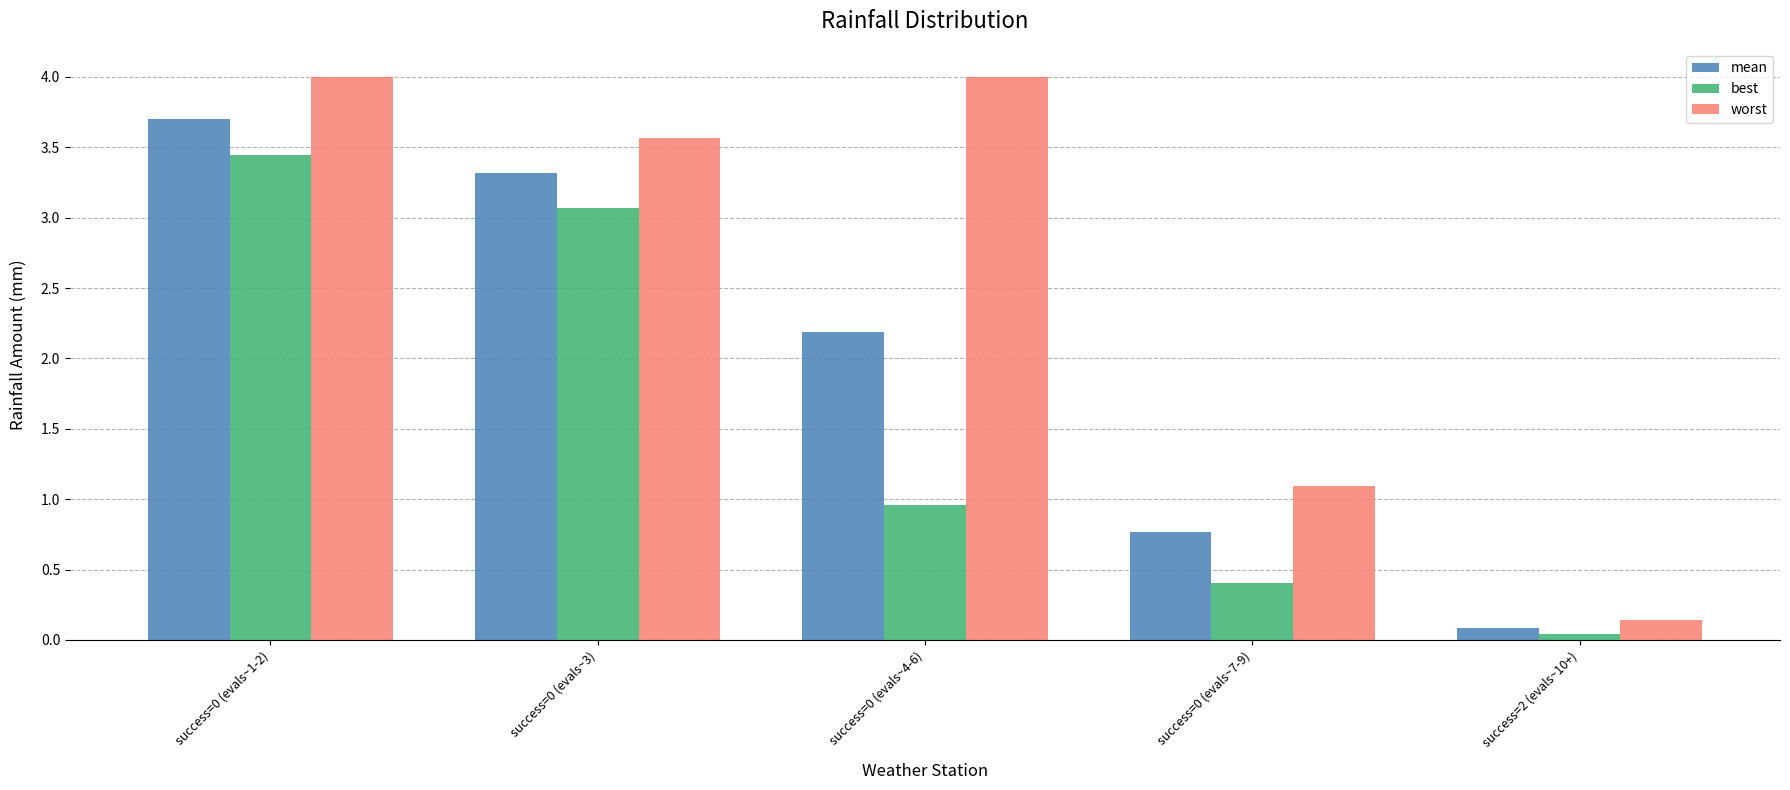

What position from the right is success=0 (evals~1-2)?

5